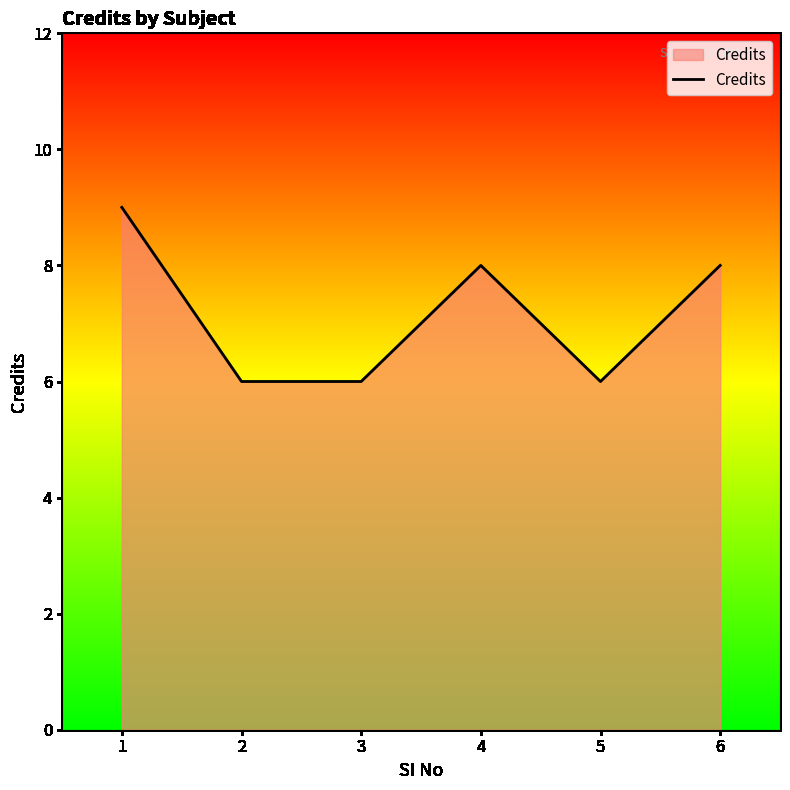

At which category does the data reach its first local peak?

4